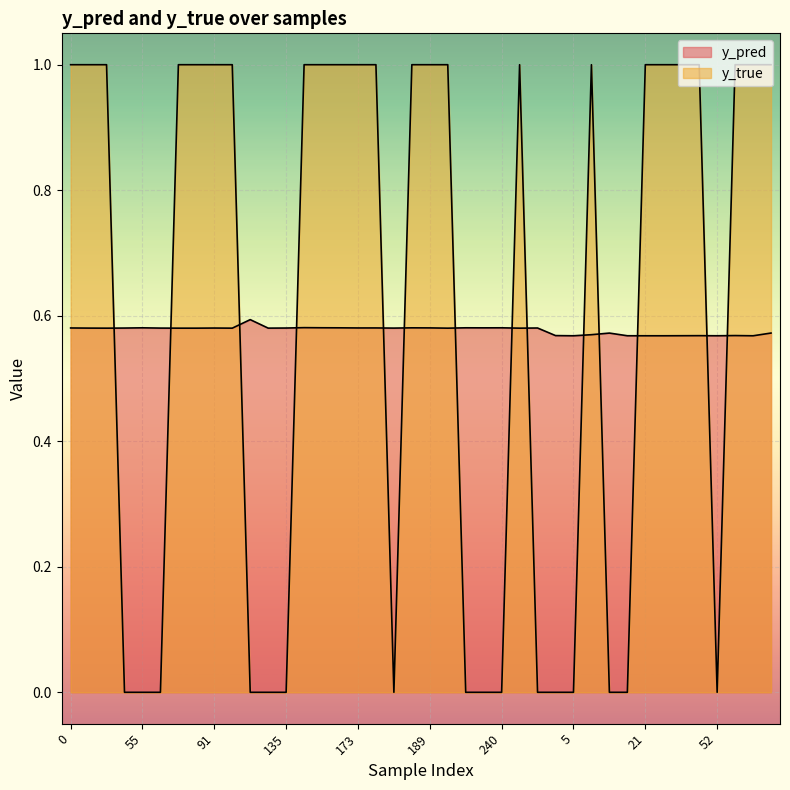

True or false: y_true has more than 0 interior local peaks.

True